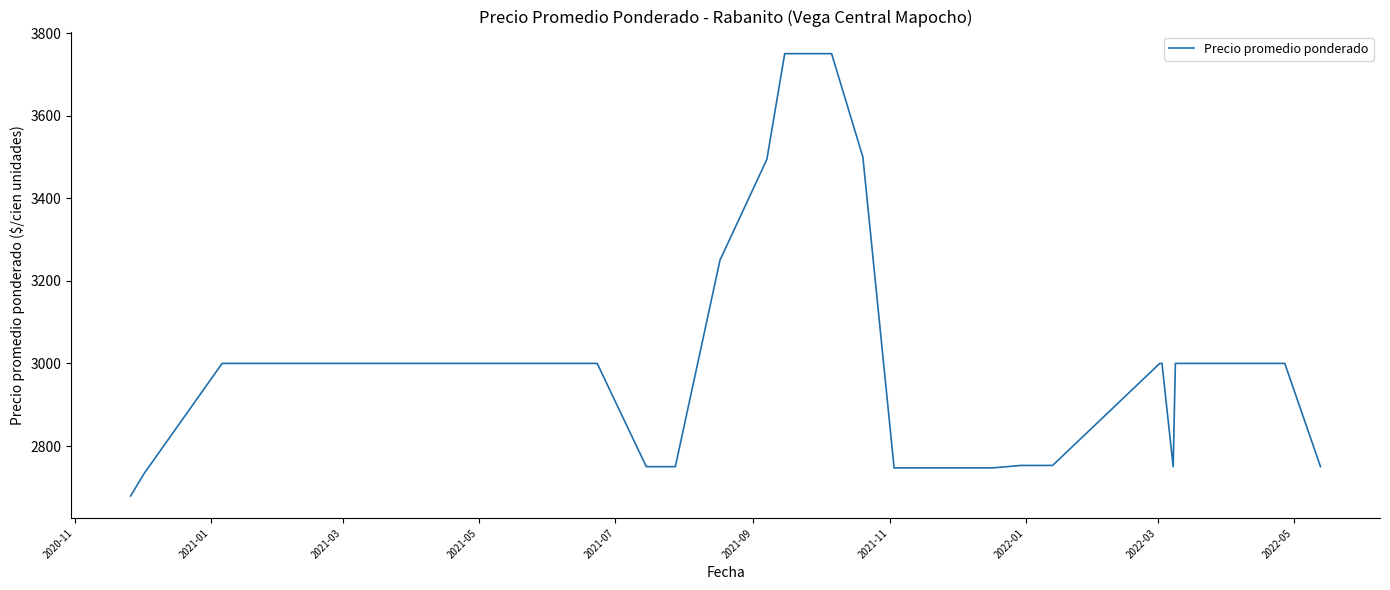

How many values are below 3000?

12